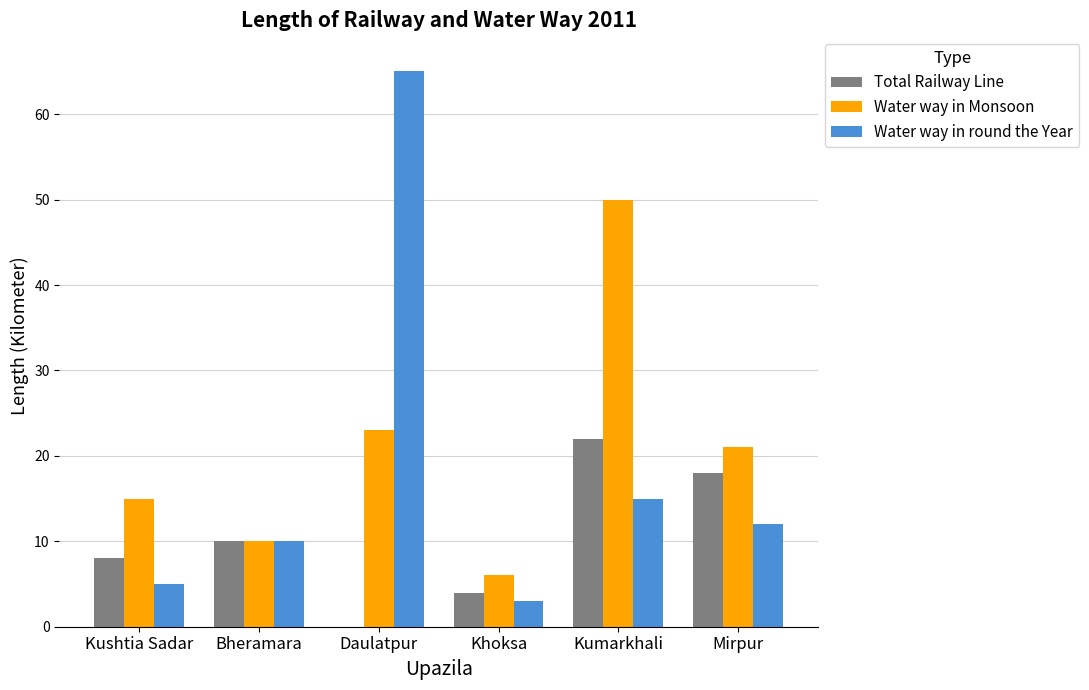

Which label corresponds to the largest value in the chart?

Daulatpur